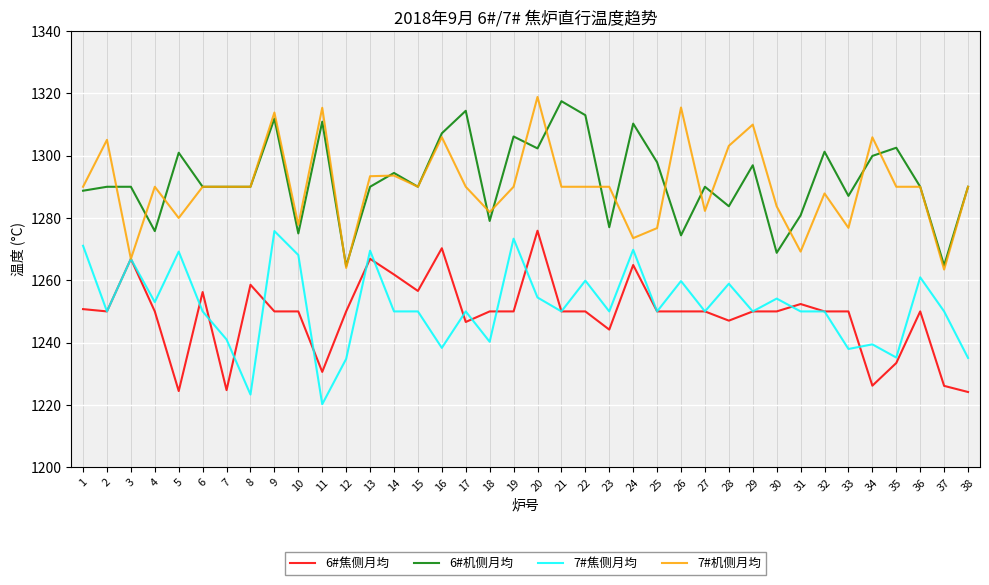

What is the total value across all series at 36?

5090.9